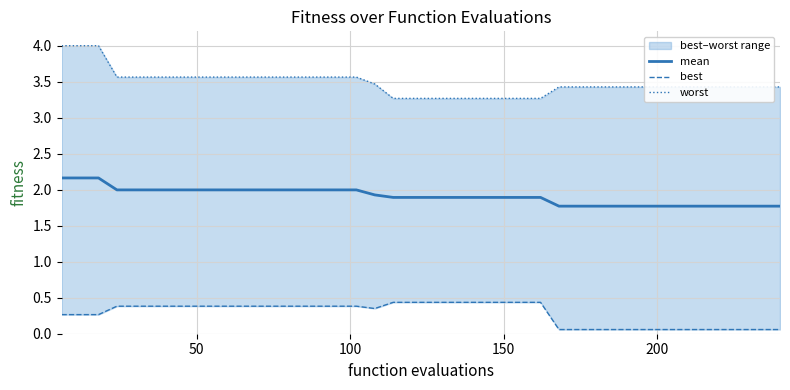

What is the minimum value for mean?

1.8